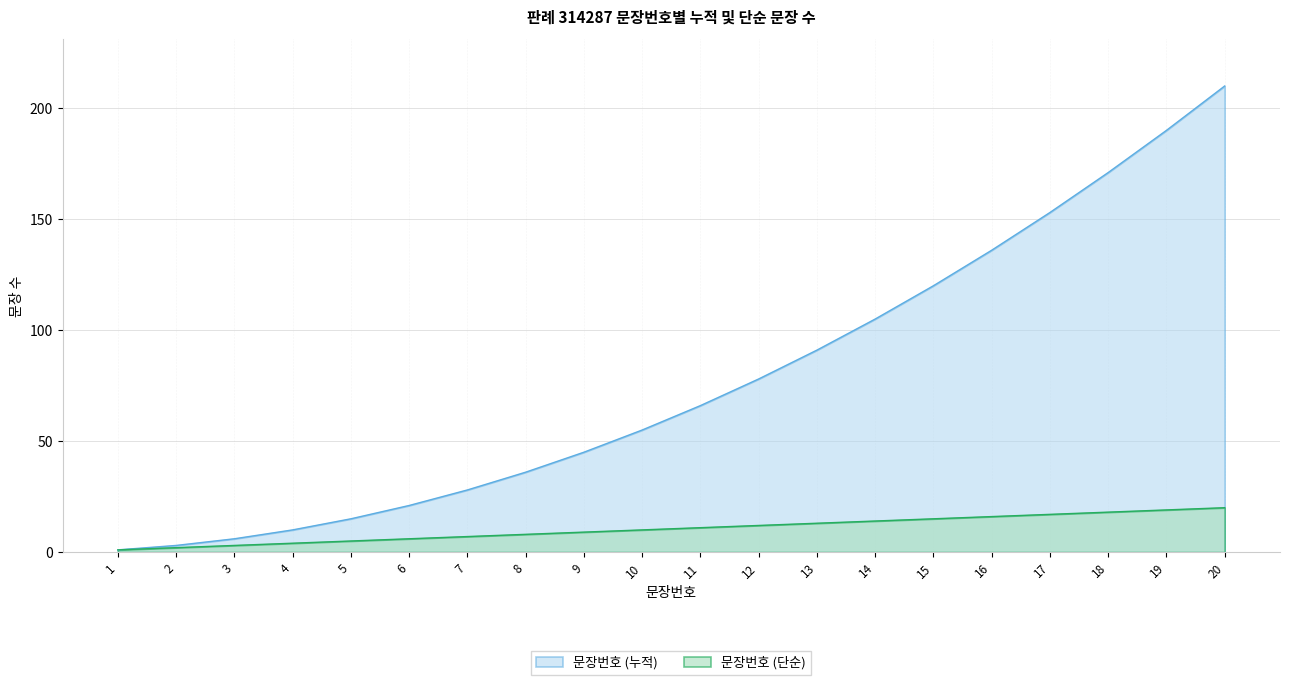

Is the value of 문장번호 (단순) at 10 greater than the value of 문장번호 (누적) at 1?

Yes